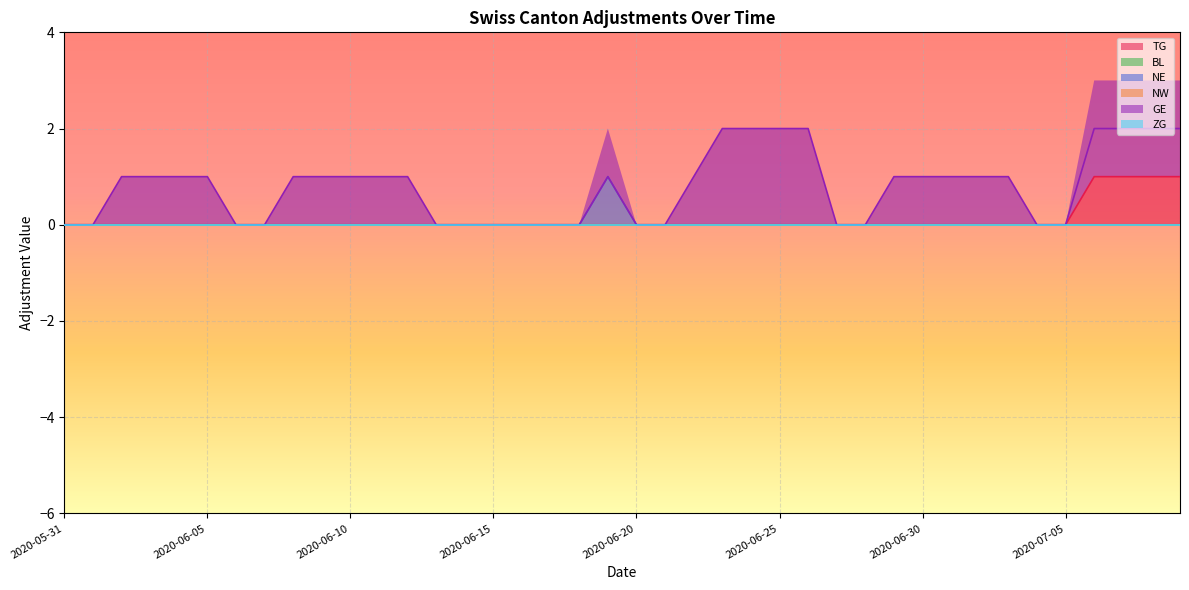

How many data points in TG are above 0?

4